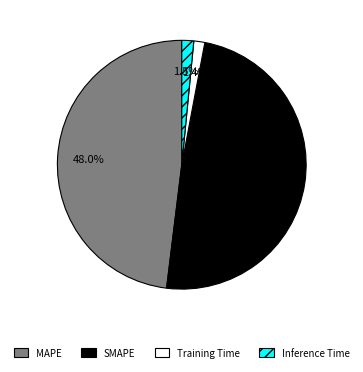

True or false: MAPE accounts for 43% of the total.

False